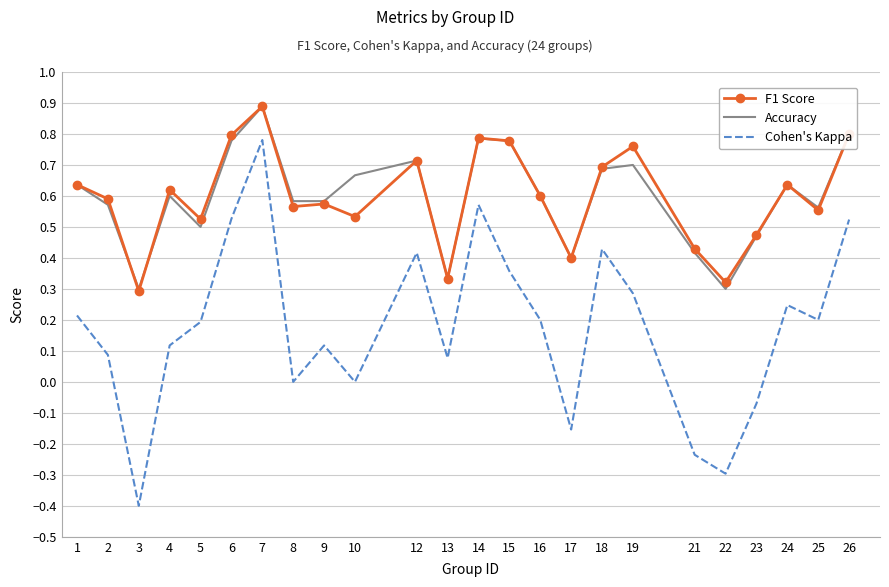

What is the minimum value for Cohen's Kappa?

-0.4